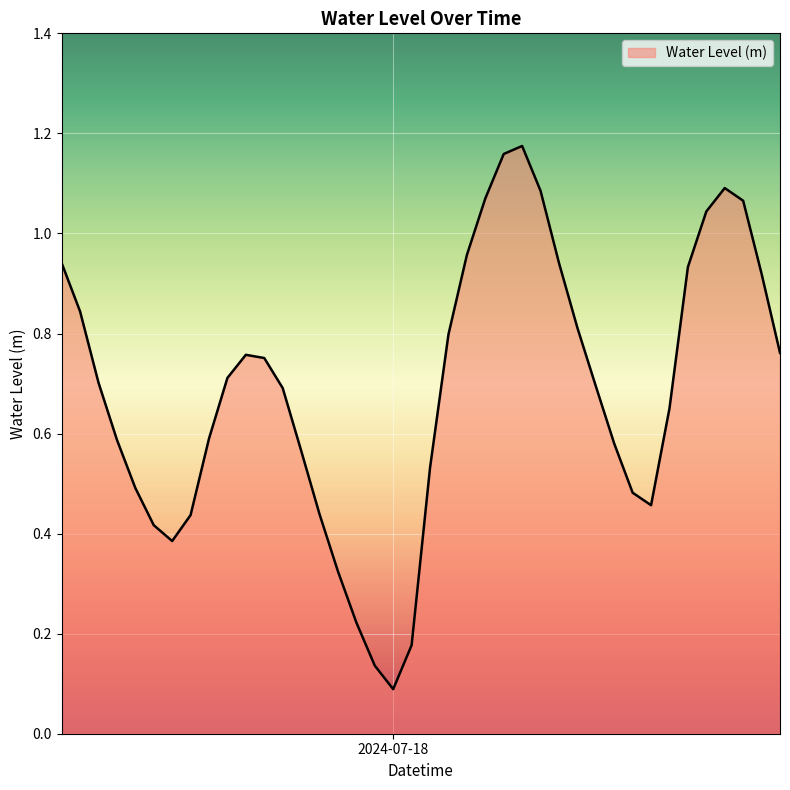

How many interior local valleys (lower than both neighbors) does the data have?

3